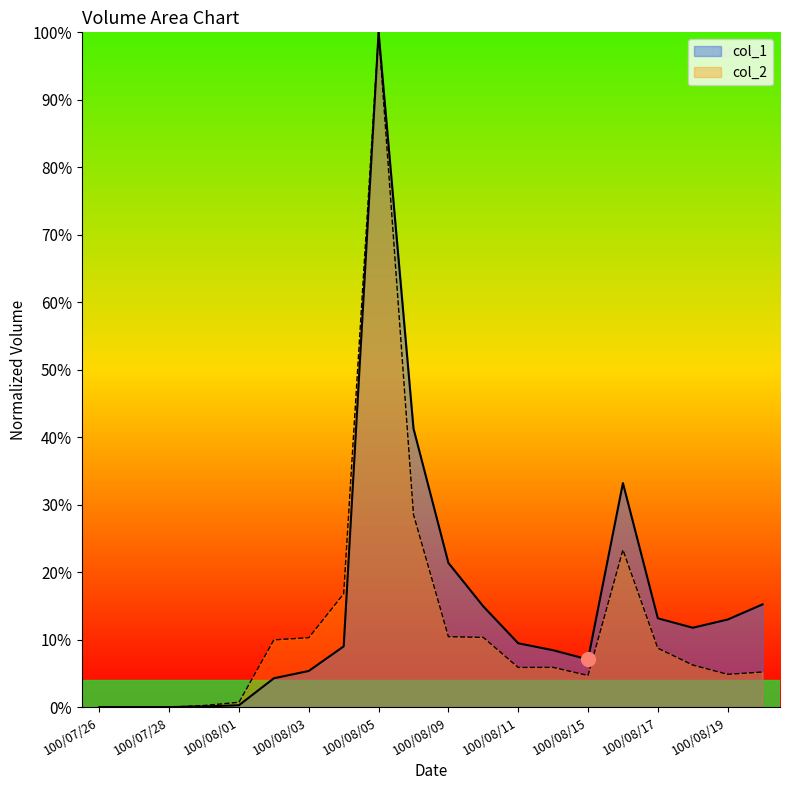

What is the total value across all series at 100/08/01?

1.0